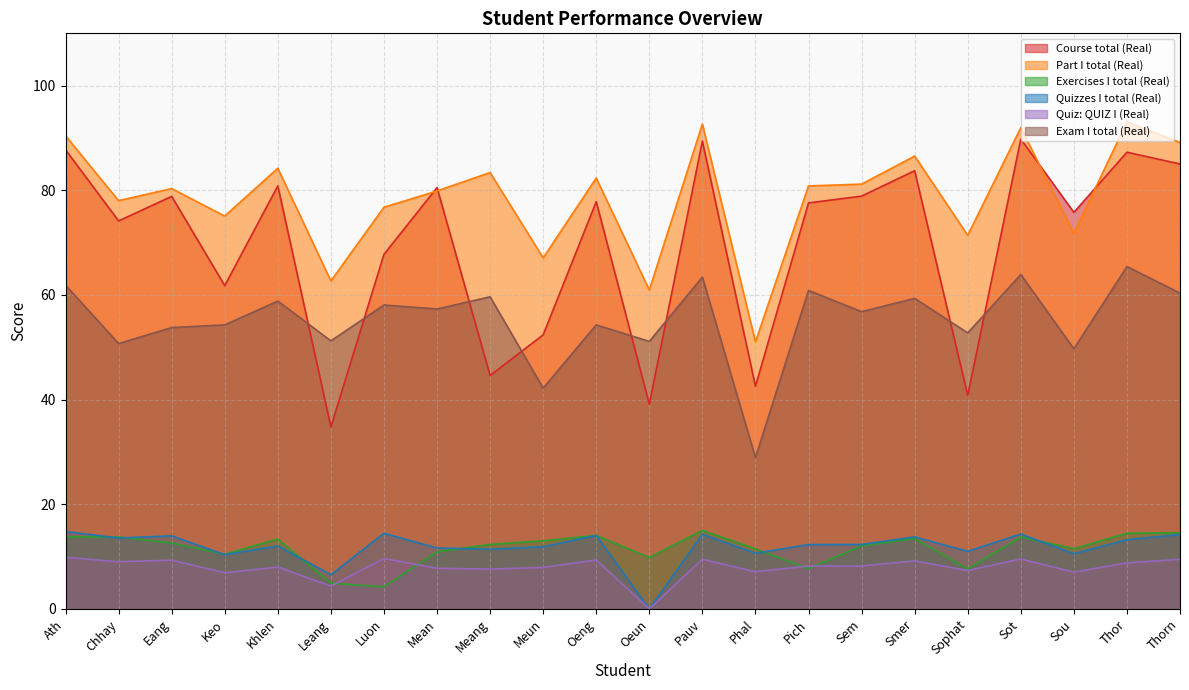

How many data points in Course total (Real) are above 77?

12